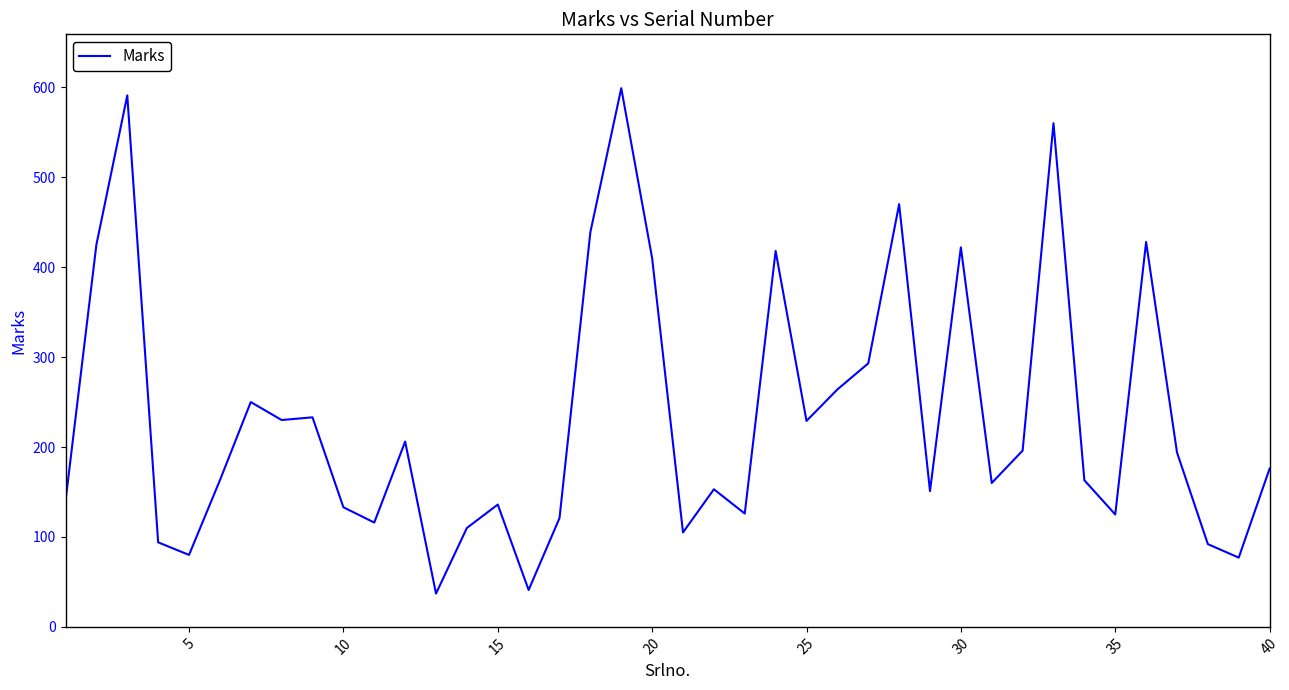

What is the difference between the maximum and minimum values?

562